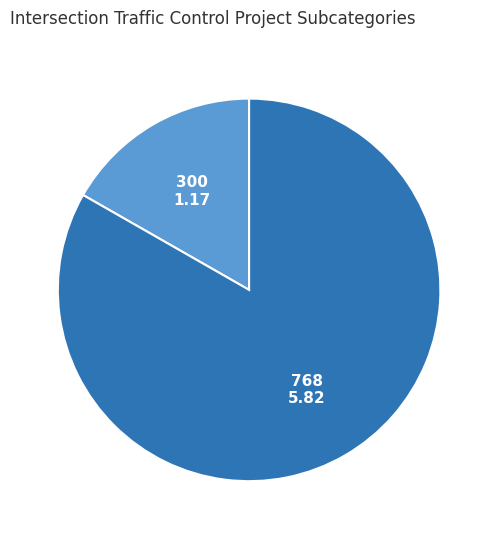

True or false: 768 accounts for 83% of the total.

True